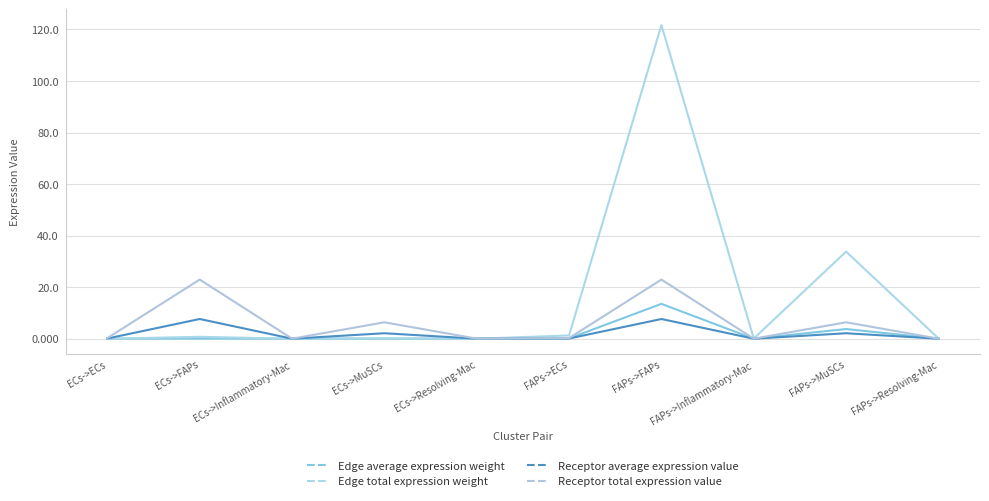

At which category is the sum across all series the highest?

FAPs->FAPs